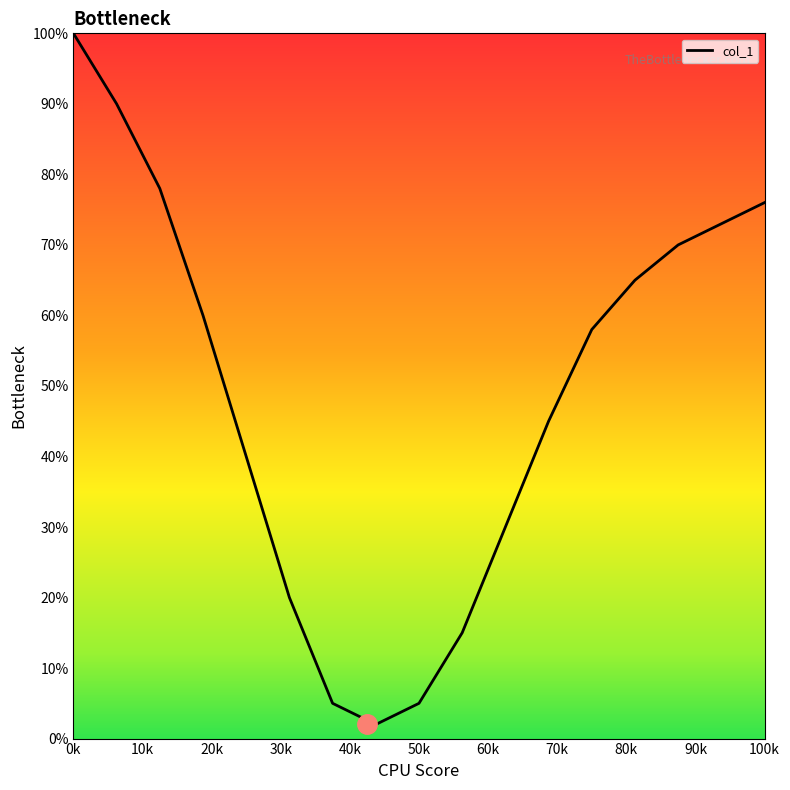

What is the smallest value displayed?

2